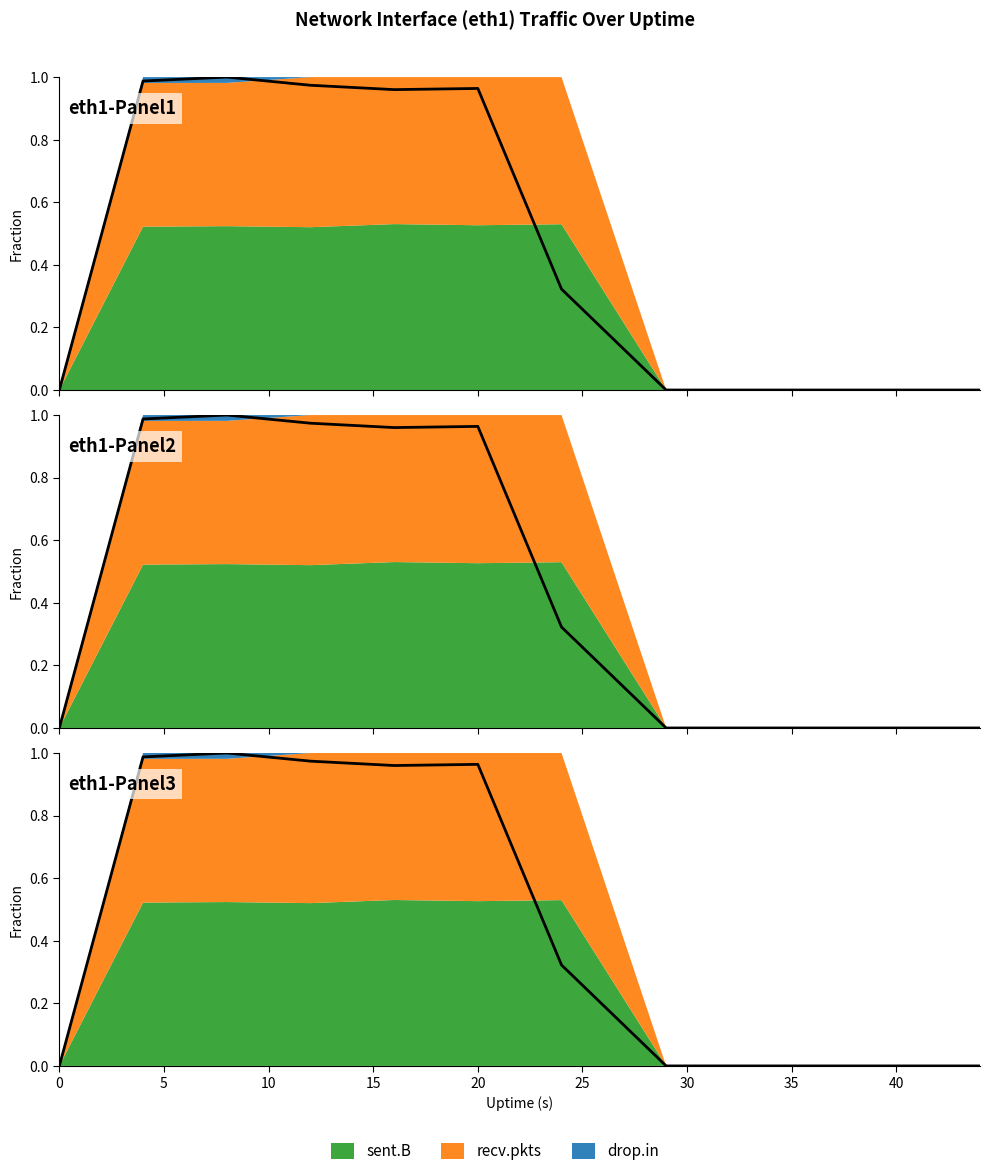

How many points are lower than both their immediate neighbors (excluding endpoints)?

1